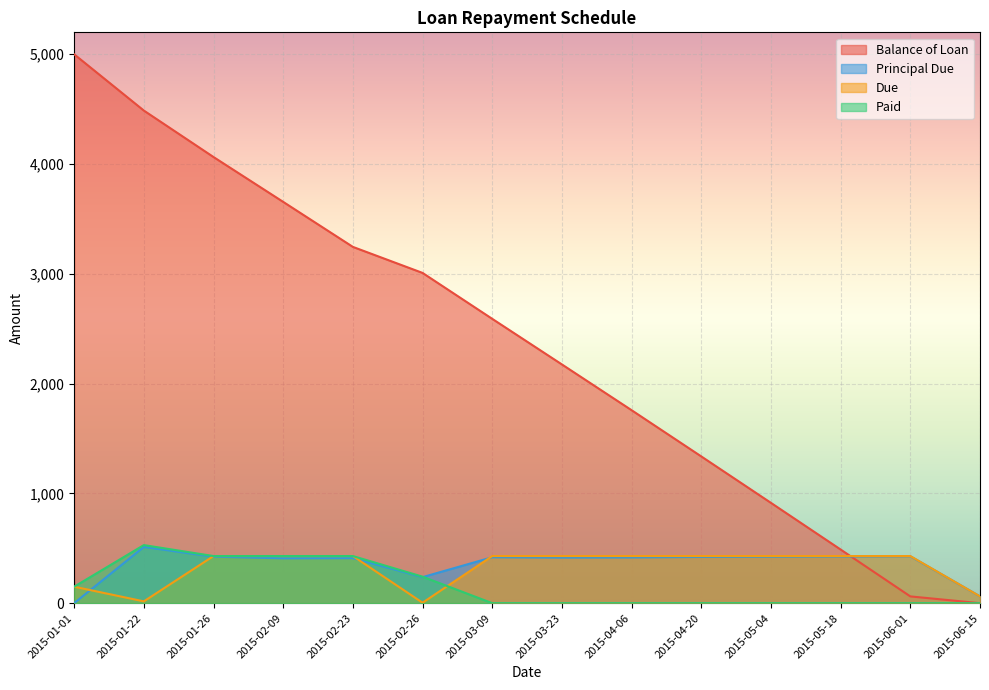

Is the value of Paid at 2015-01-01 greater than the value of Principal Due at 2015-05-04?

No